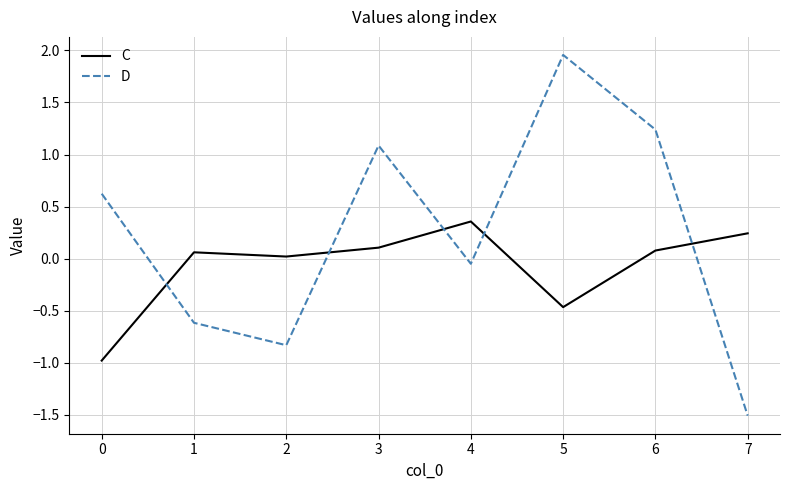

Which series has the widest spread of values?

D